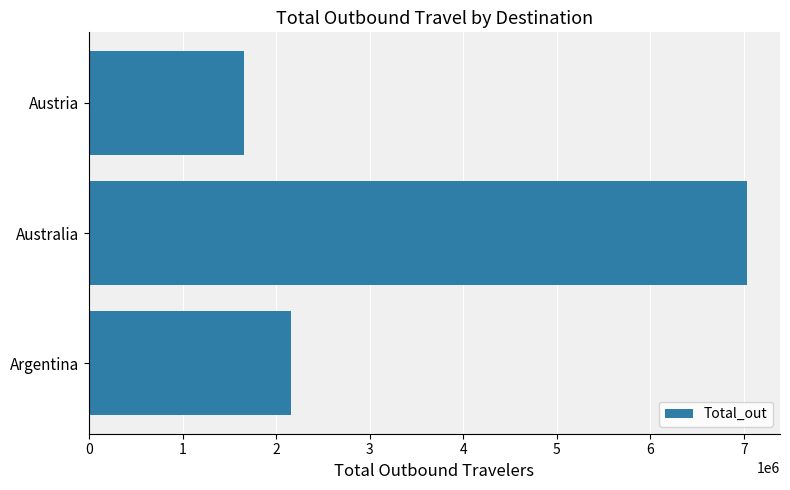

List the labels in order of value, smallest first.

Austria, Argentina, Australia